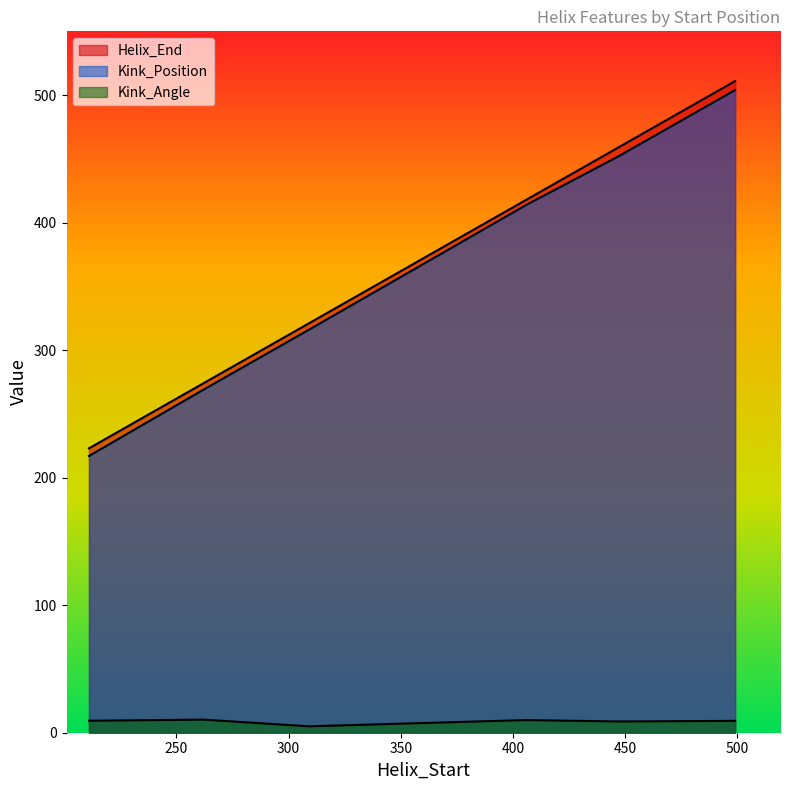

True or false: Kink_Angle and Helix_End intersect in this chart.

False